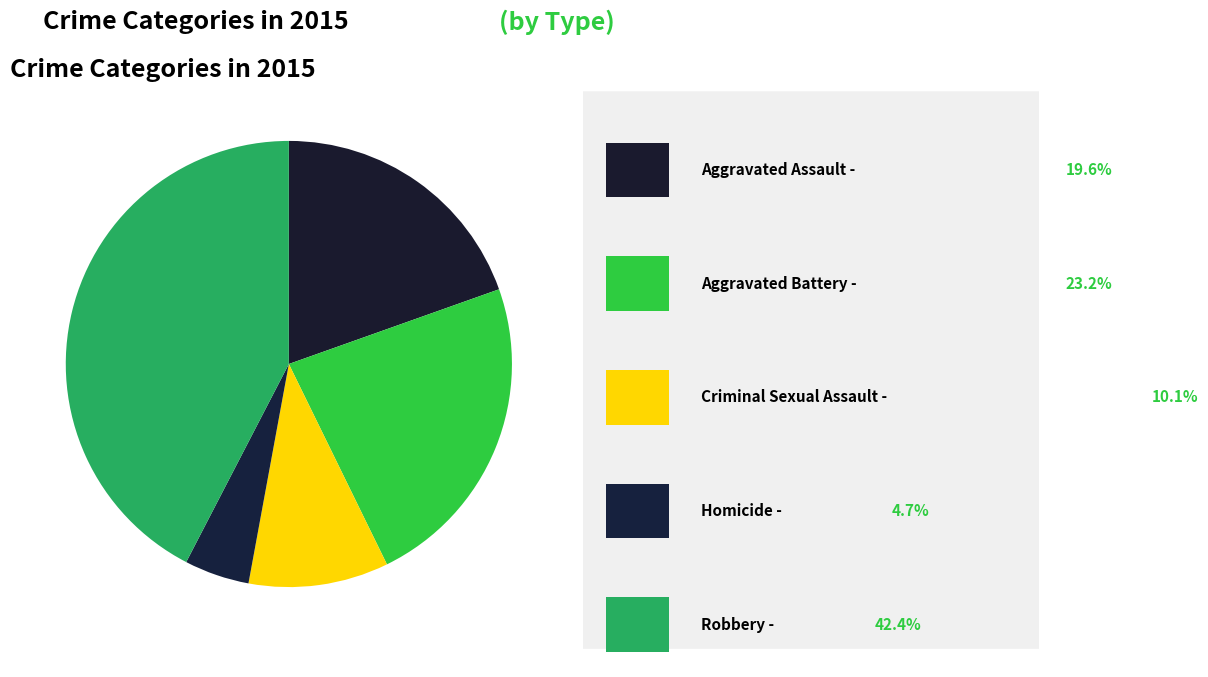

How many segments does this pie chart have?

5